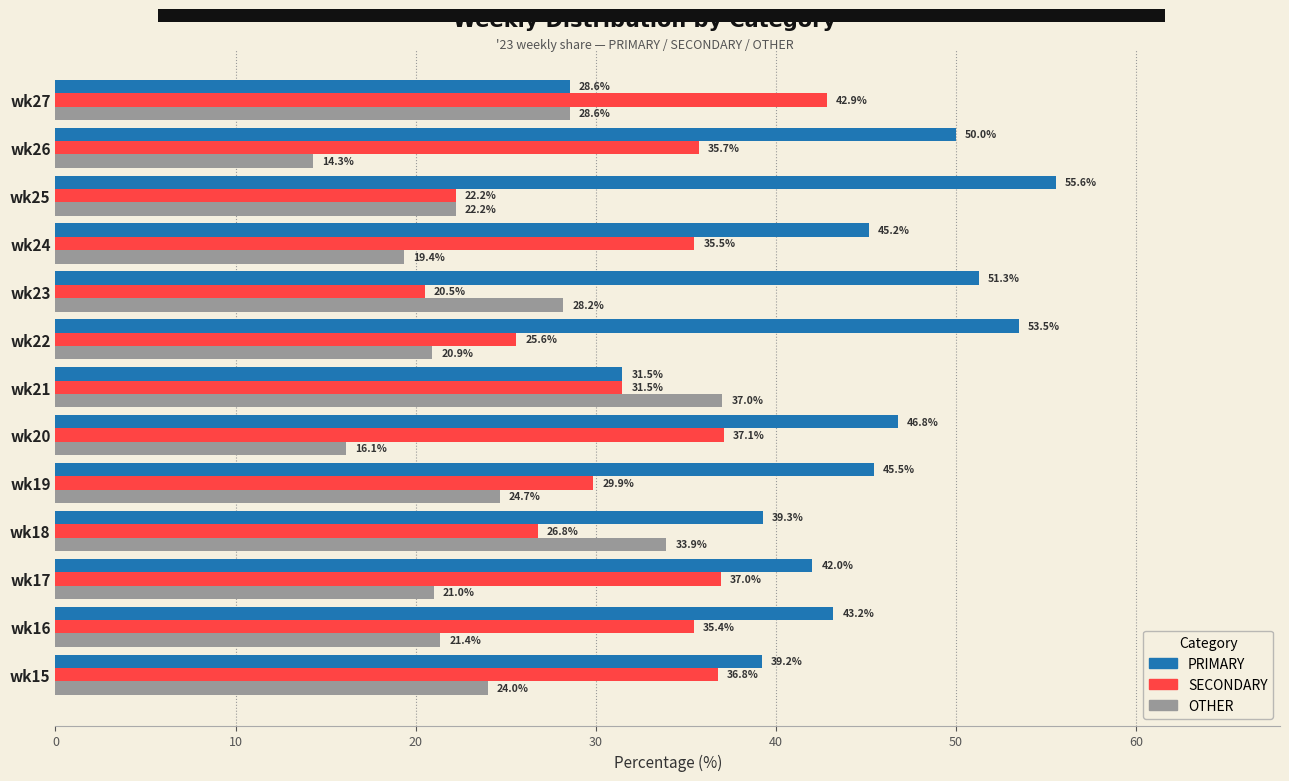

Where is SECONDARY nearest to the value 31?

wk21